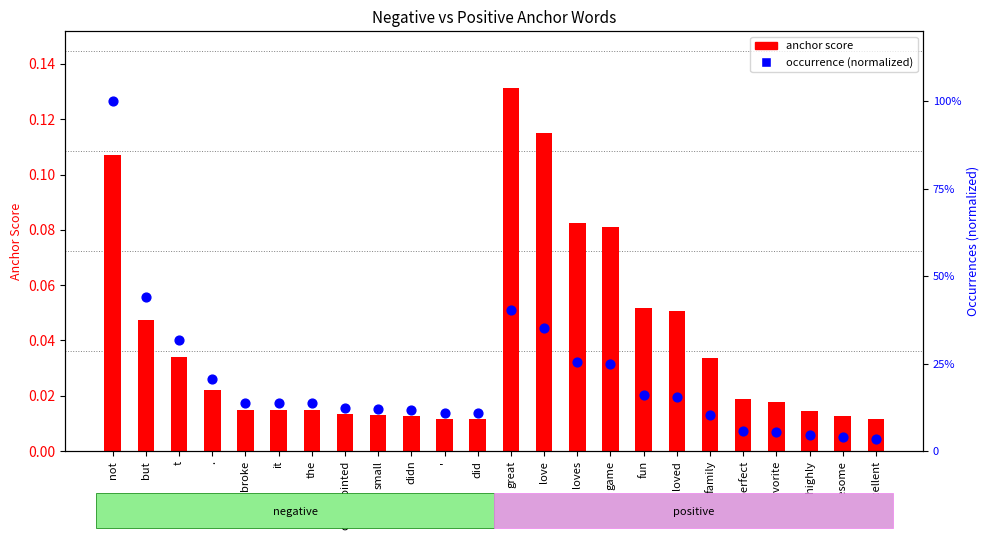

At how many categories does at least one series exceed 0?

24